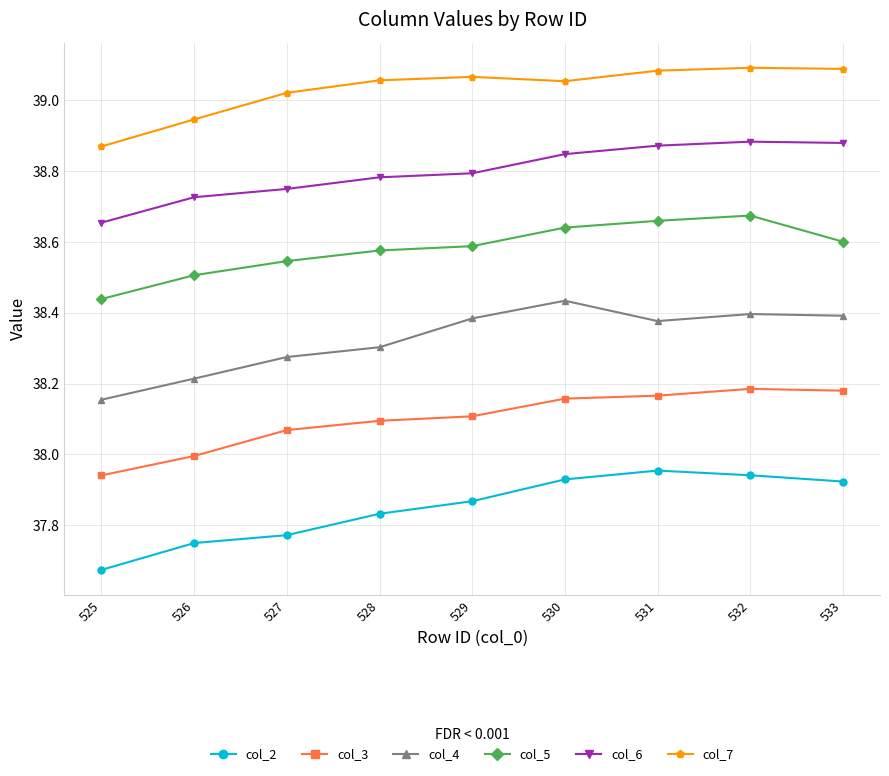

Between 526 and 530, which series saw the biggest shift?

col_4